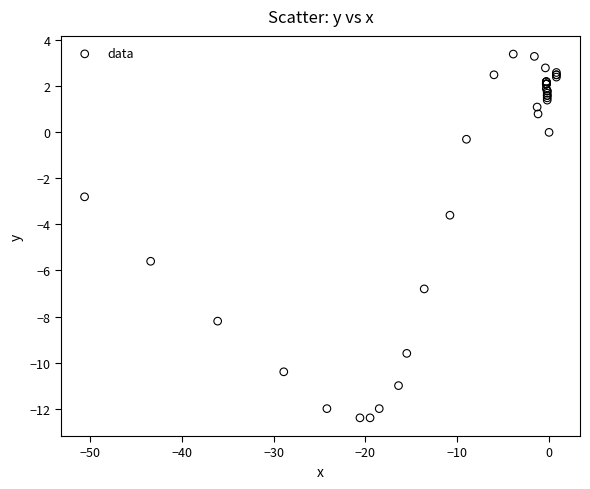

What Y value in the scatter plot is closest to -4?

-3.6